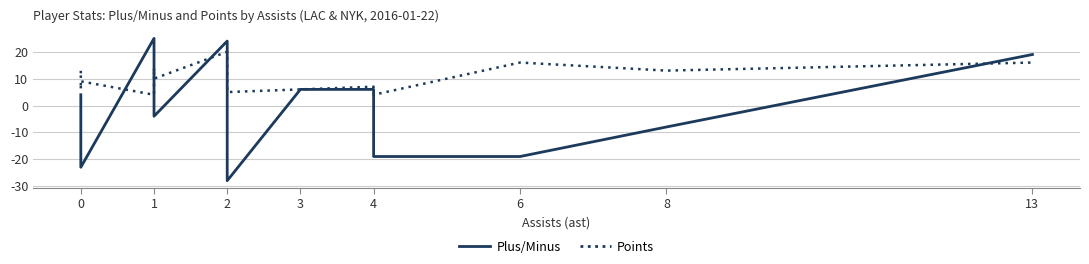

Which category has the lowest value in the Points series?

1